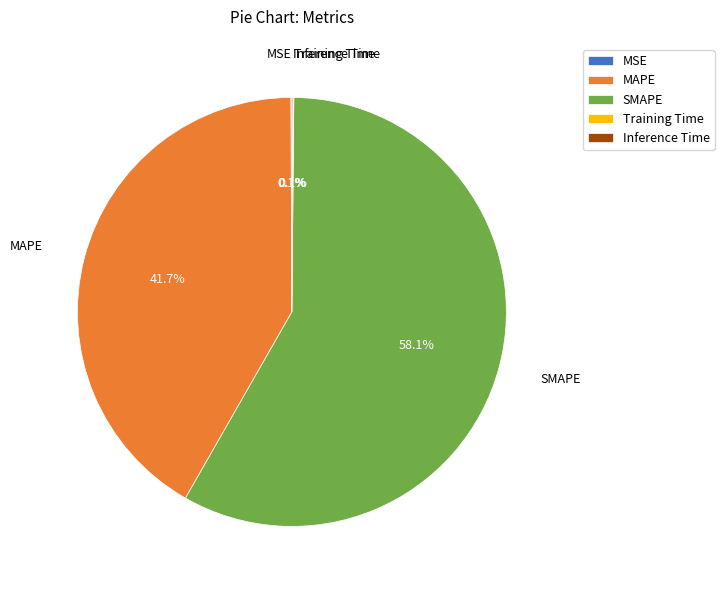

What is the majority slice?

SMAPE